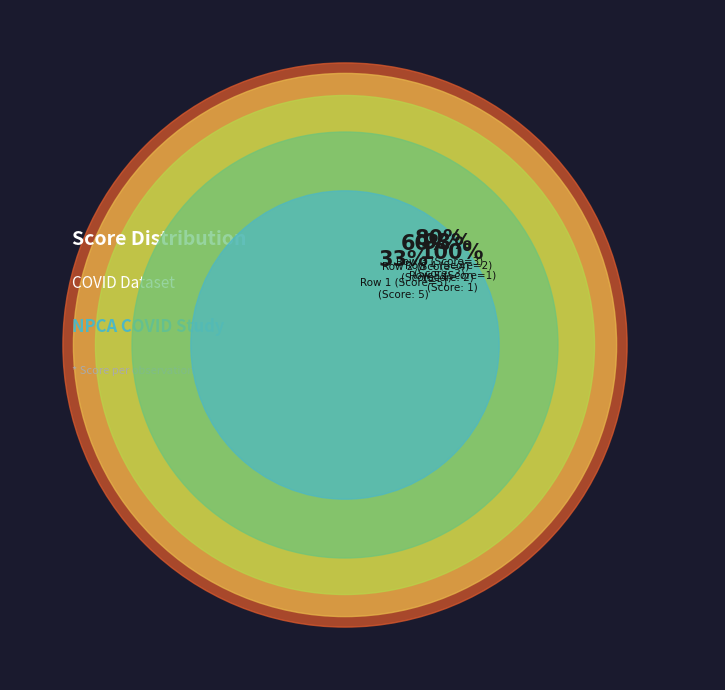

What percentage is the Row 1 (Score=5) slice, to the nearest percent?

33%